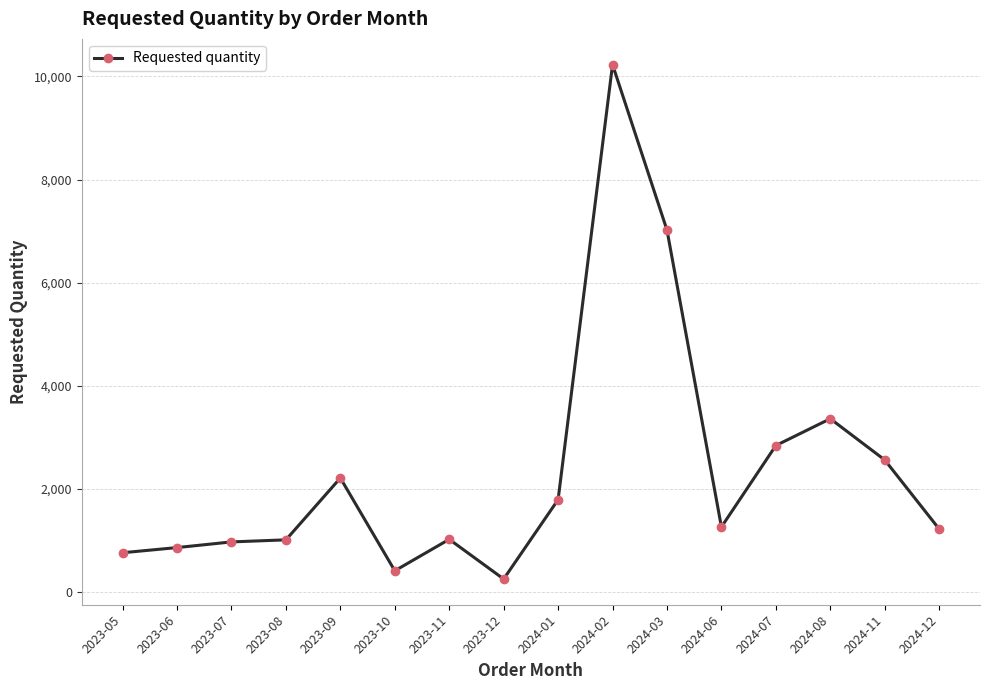

What is the difference between the second highest and second lowest values?

6610